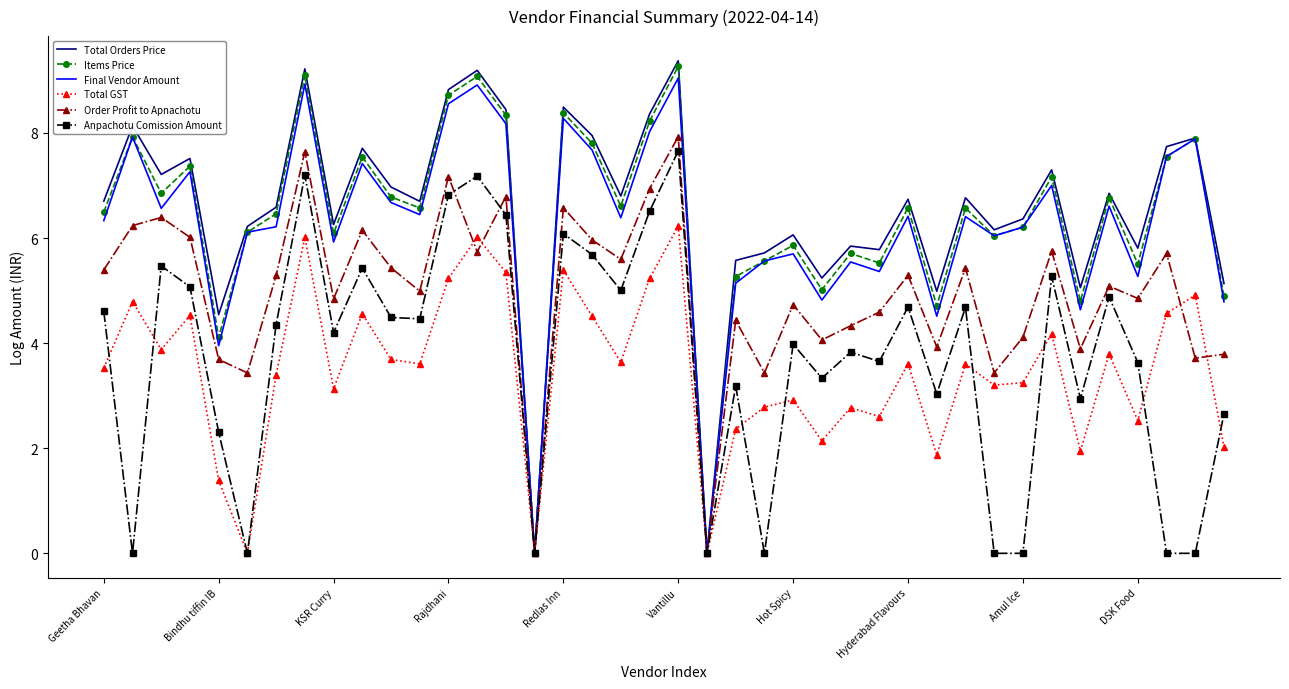

What is the greatest value displayed?

9.4